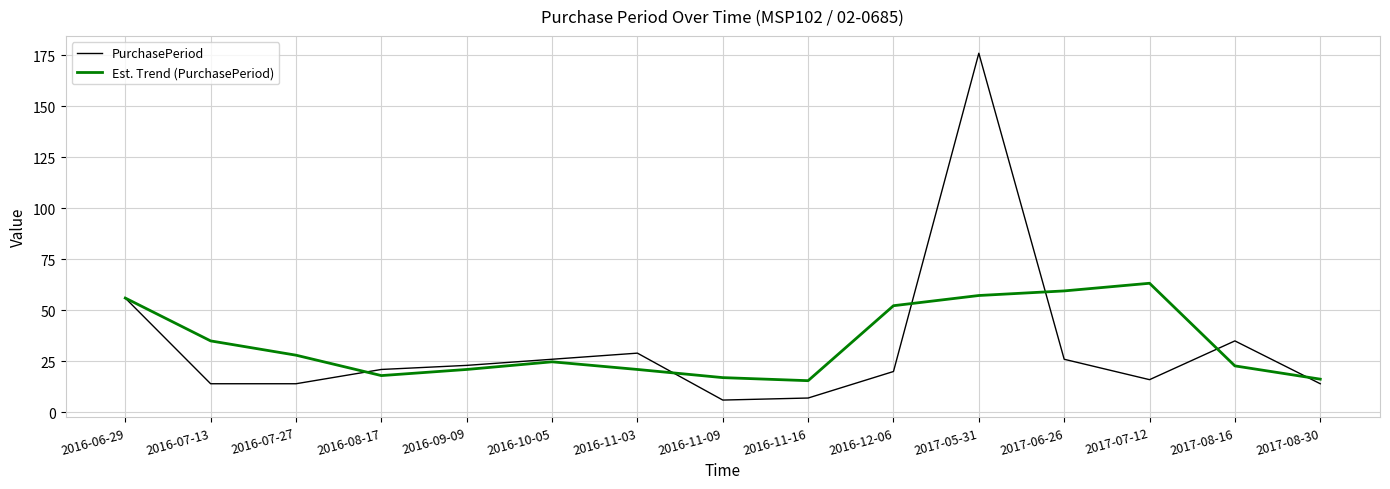

What are all the series names shown in the legend?

PurchasePeriod, Est. Trend (PurchasePeriod)